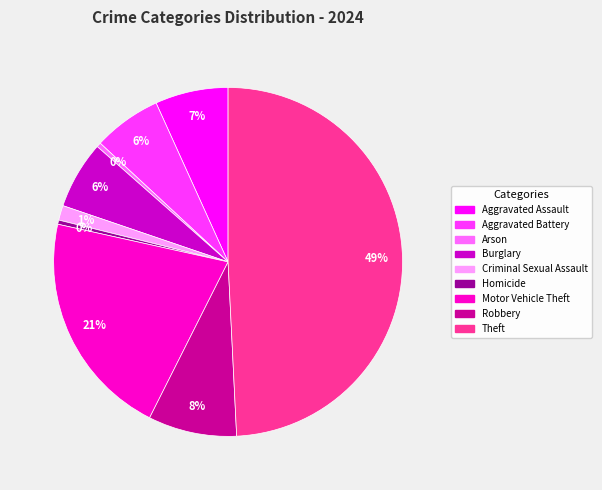

Is Motor Vehicle Theft the majority of the pie?

No